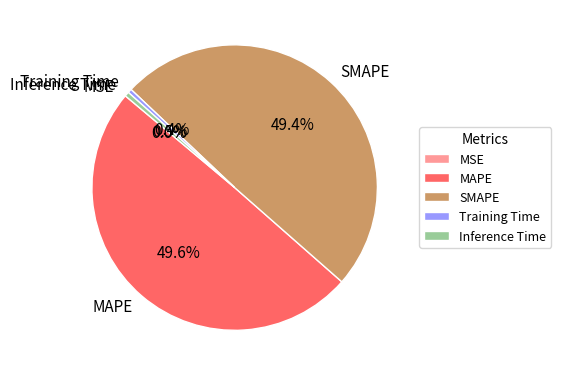

Does Training Time account for over 50% of the chart?

No